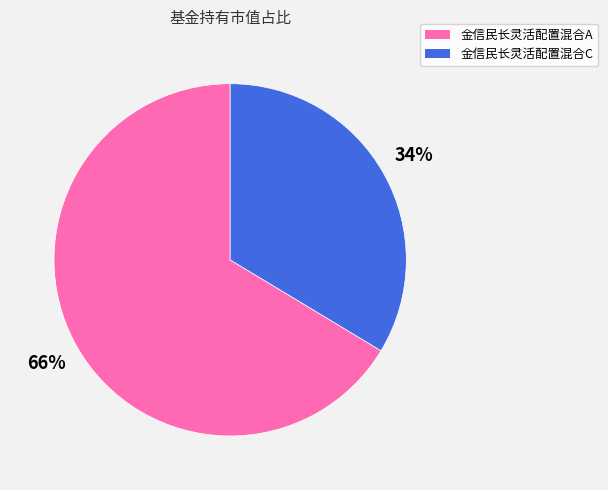

Is the sum of 金信民长灵活配置混合A and 金信民长灵活配置混合C greater than half?

Yes